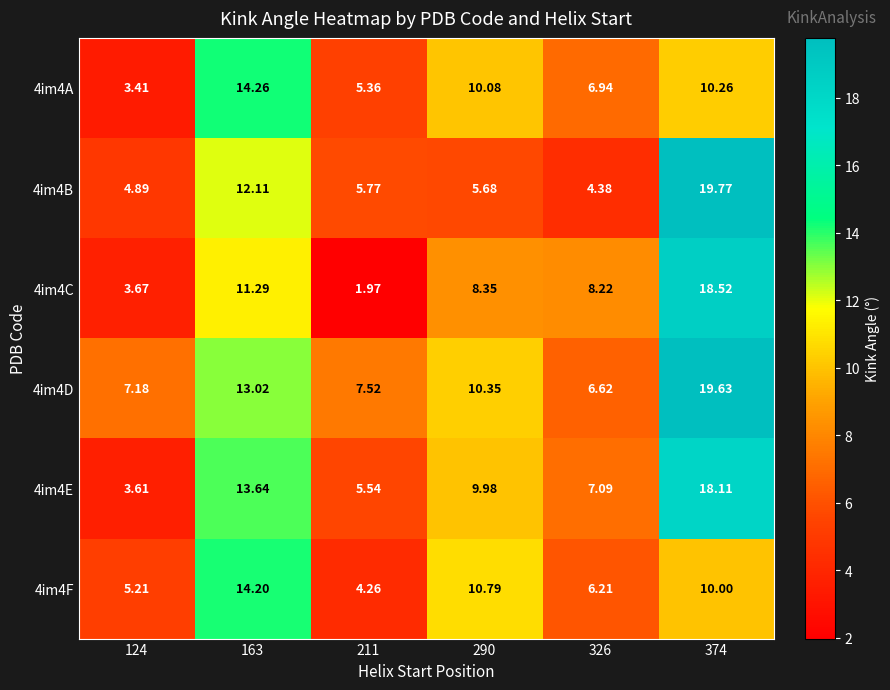

Is the value of 4im4F at 124 greater than the value of 4im4E at 124?

Yes